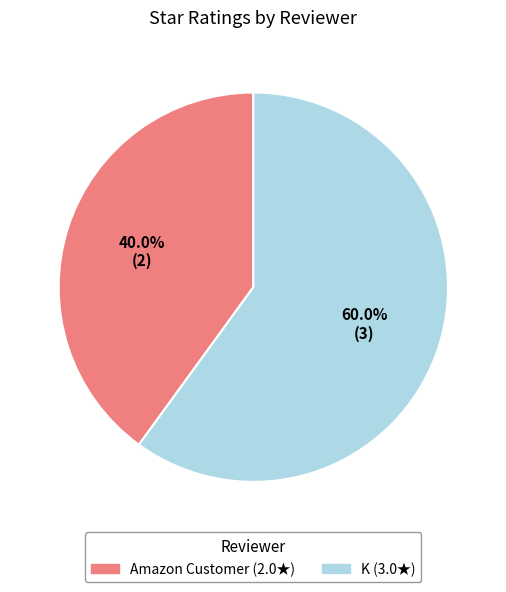

What is the ratio of the value at K to the value at Amazon Customer?

1.5